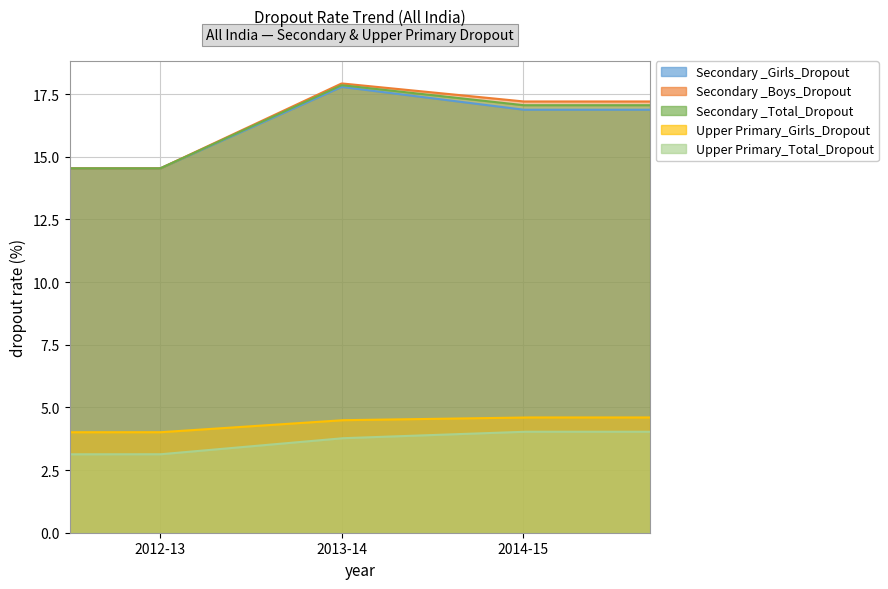

Read the Secondary _Girls_Dropout value at 2013-14.

17.8